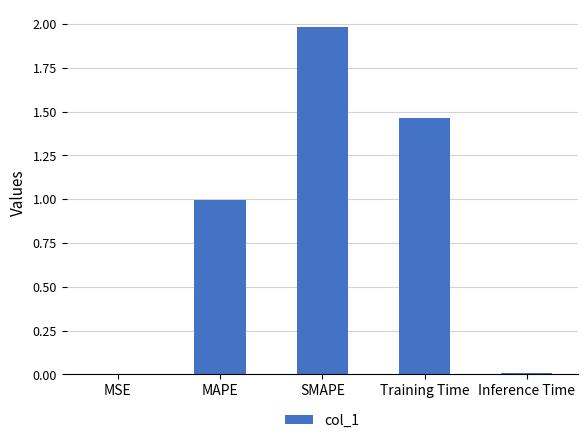

Count the number of data series in this chart.

1